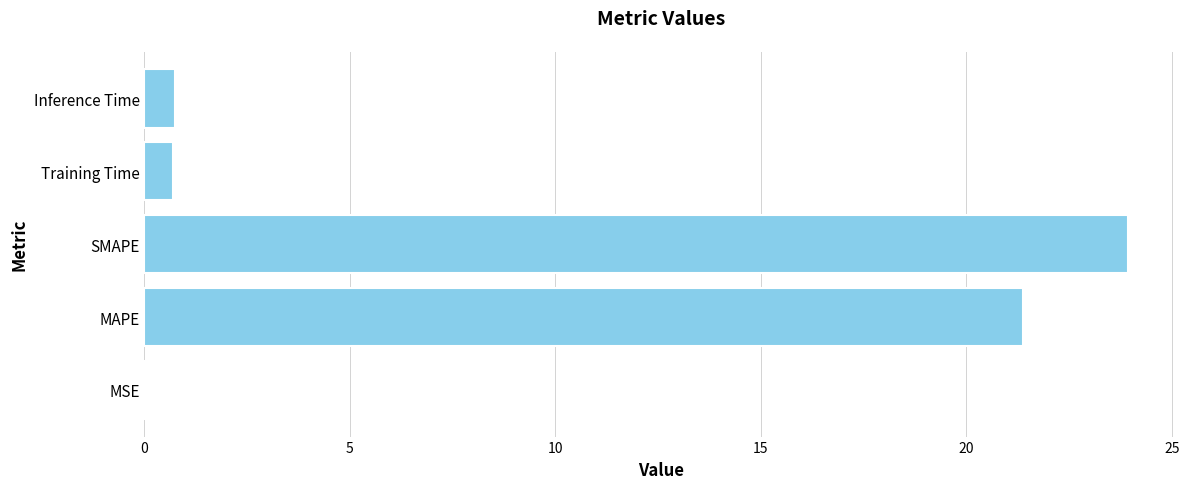

At which category does the chart reach its peak across all series?

SMAPE